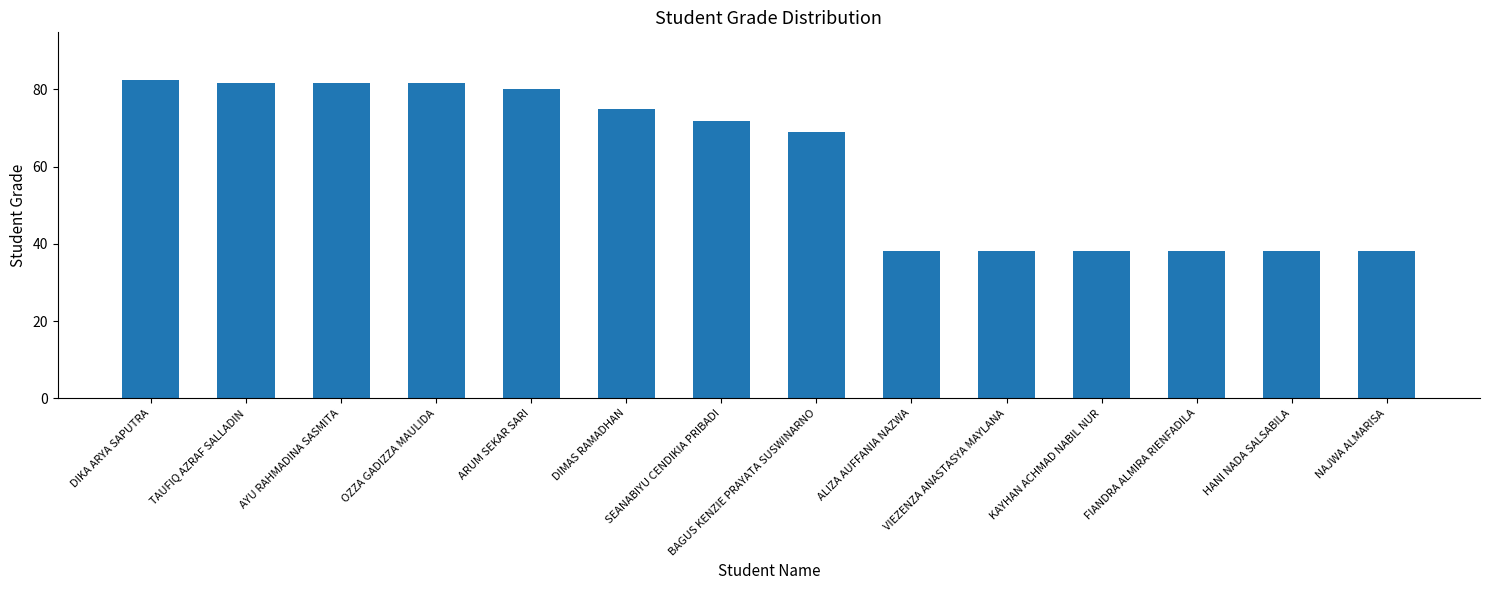

What is the minimum value shown in the chart?

38.0